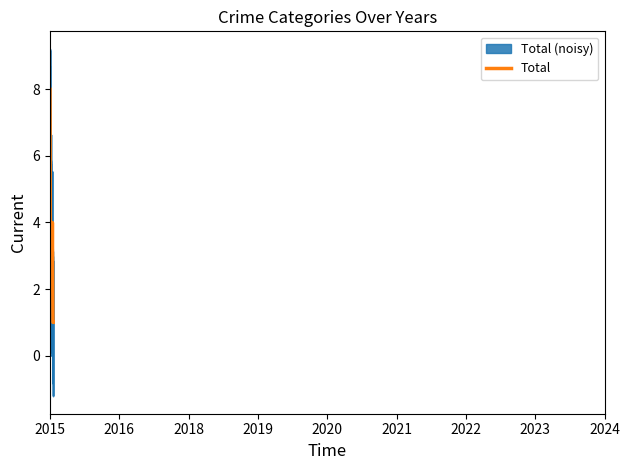

Rank the series by their maximum value, from highest to lowest.

Total (noisy), Total